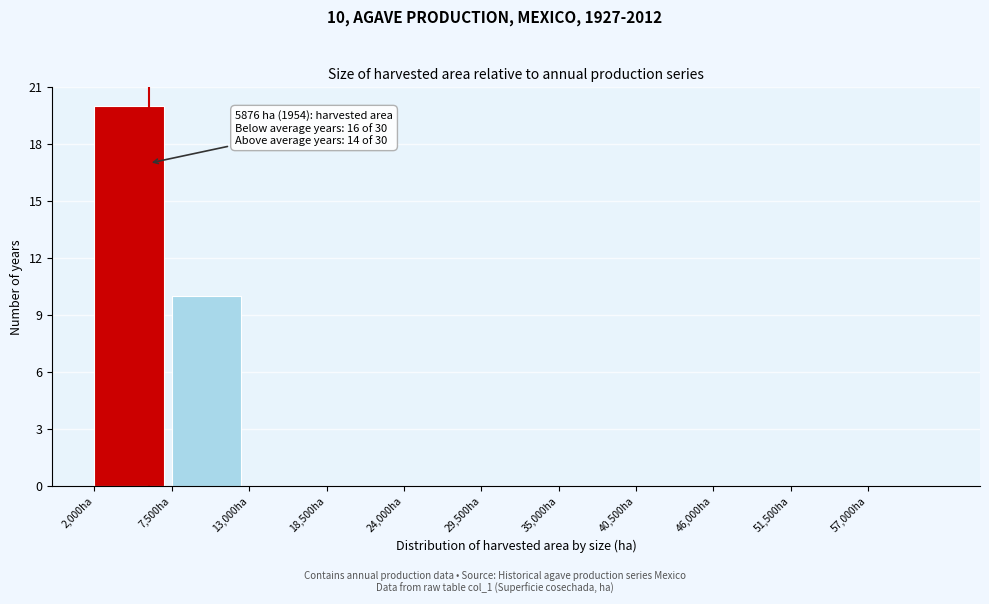

Over which range of the x-axis is the bar tallest?

2000 to 7500